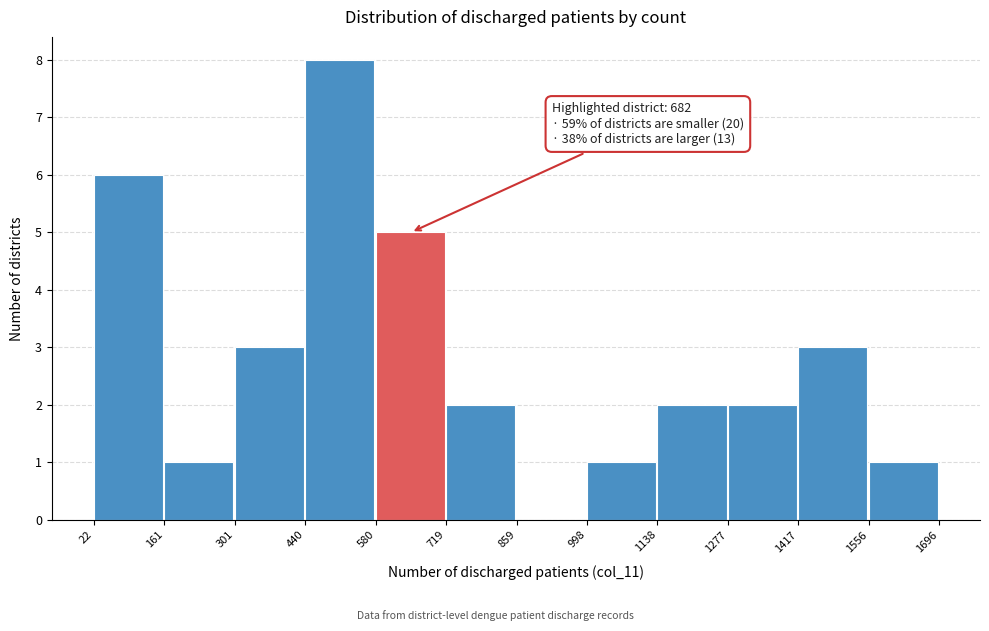

Over which range of the x-axis is the bar tallest?

440 to 580